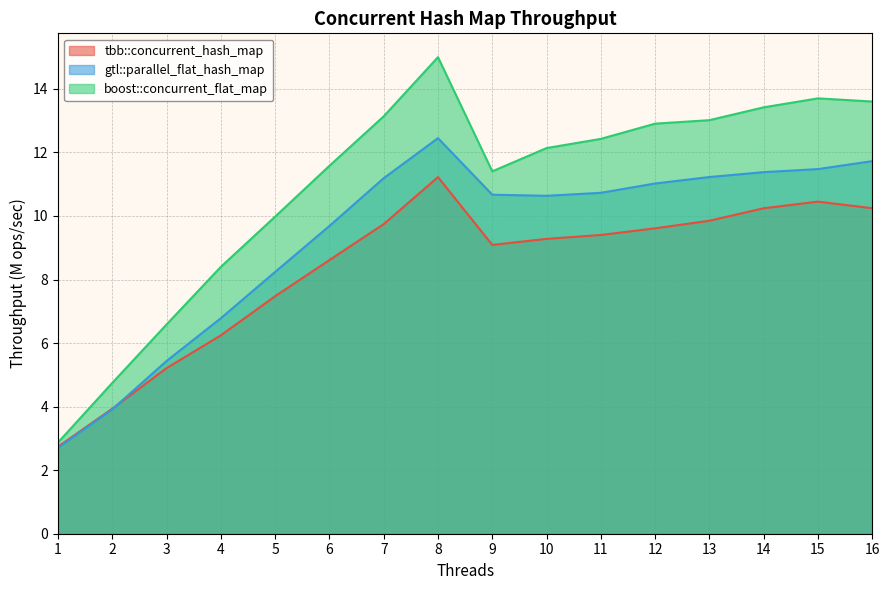

What is the value of the boost::concurrent_flat_map point at the 11th from the left?

12.4